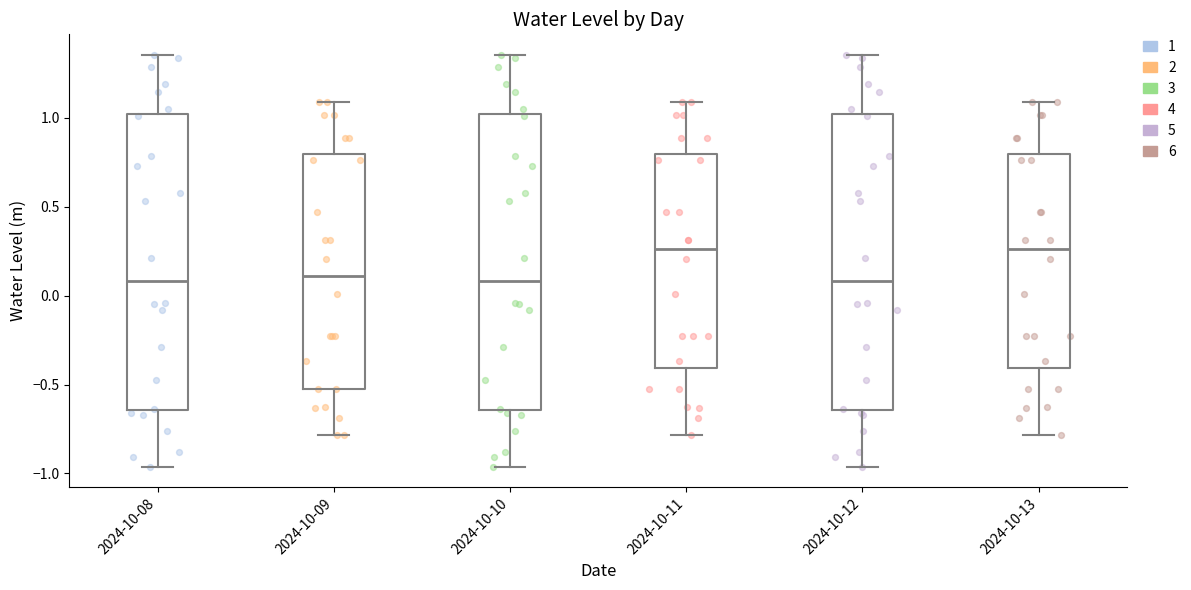

Reading left to right, read every box against the y-axis: the position of its median line, the range the box covers, and the ends of its whiskers. The values are not printed on the chart, so give them approximately, as read against the axis.

2024-10-08: median 0.10, box -0.65 to 1.00, whiskers -0.95 to 1.35
2024-10-09: median 0.10, box -0.55 to 0.80, whiskers -0.80 to 1.10
2024-10-10: median 0.10, box -0.65 to 1.00, whiskers -0.95 to 1.35
2024-10-11: median 0.25, box -0.40 to 0.80, whiskers -0.80 to 1.10
2024-10-12: median 0.10, box -0.65 to 1.00, whiskers -0.95 to 1.35
2024-10-13: median 0.25, box -0.40 to 0.80, whiskers -0.80 to 1.10